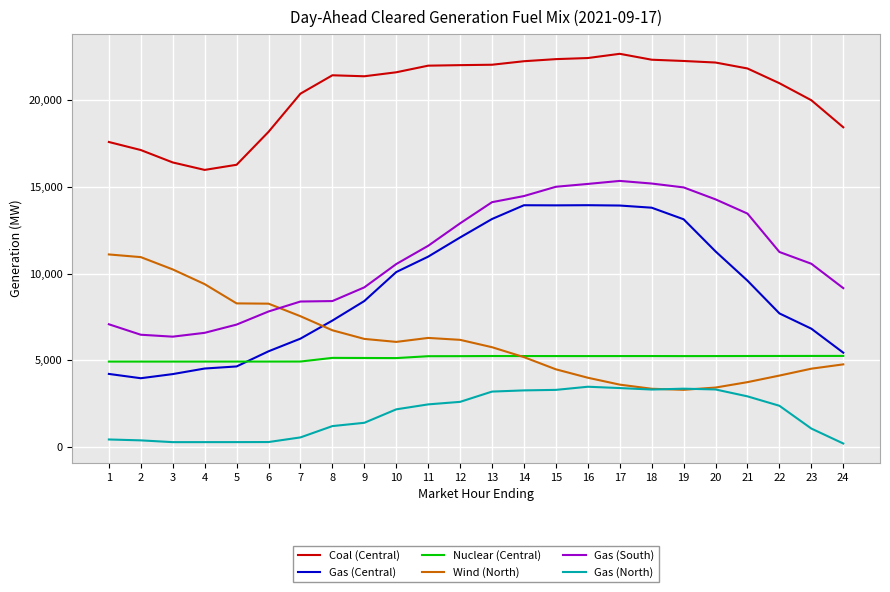

Is it true that Wind (North) equals 3366.8 at 18?

True